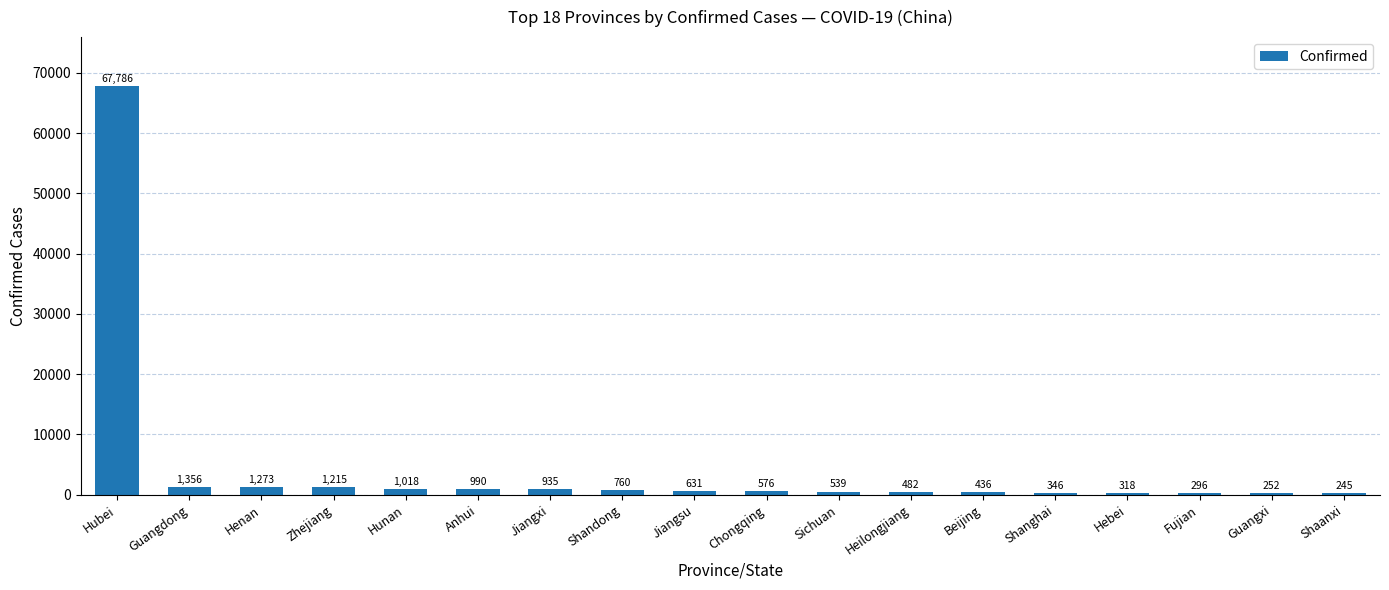

Rank the categories by value from lowest to highest.

Shaanxi, Guangxi, Fujian, Hebei, Shanghai, Beijing, Heilongjiang, Sichuan, Chongqing, Jiangsu, Shandong, Jiangxi, Anhui, Hunan, Zhejiang, Henan, Guangdong, Hubei